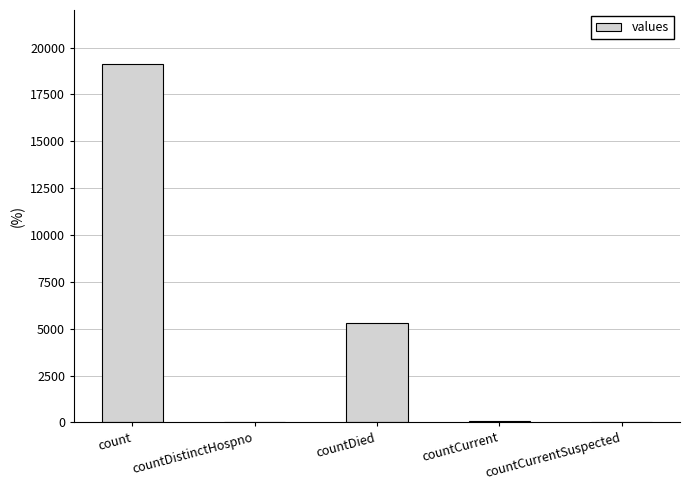

Count the number of categories in the chart.

5